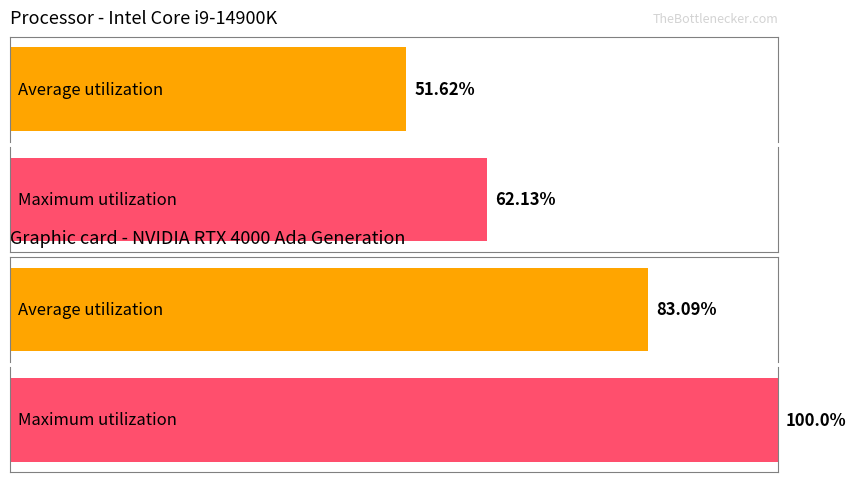

Does the chart contain any negative values?

No